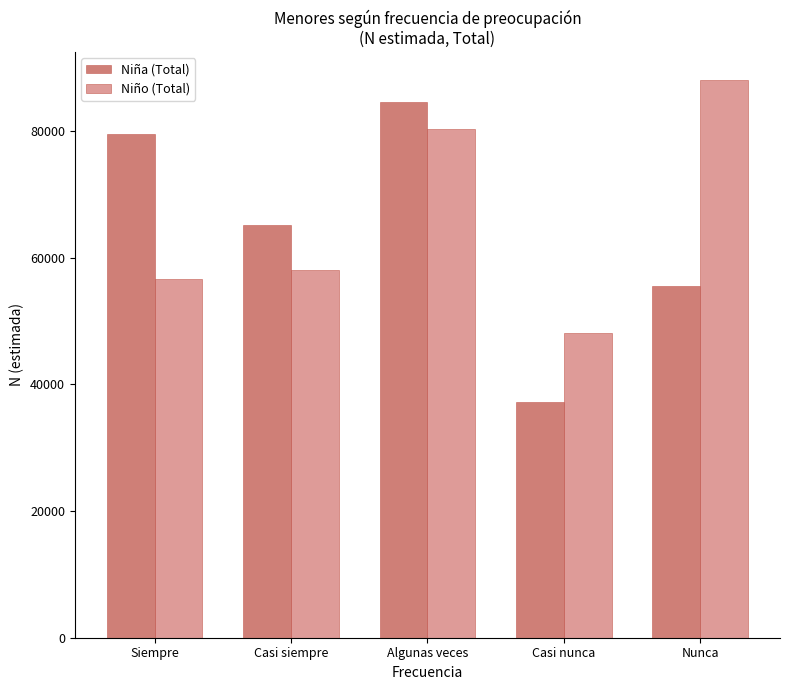

Is the value of Niña (Total) at Nunca greater than the value of Niño (Total) at Nunca?

No